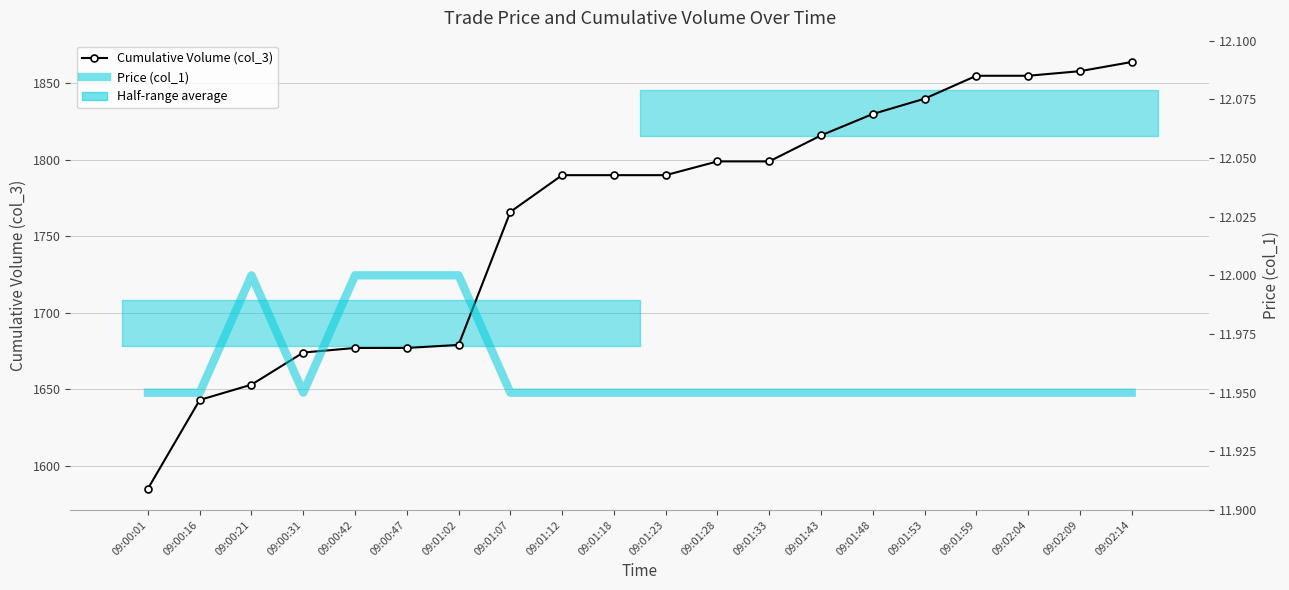

How many Price (col_1) values are between 11 and 12?

20